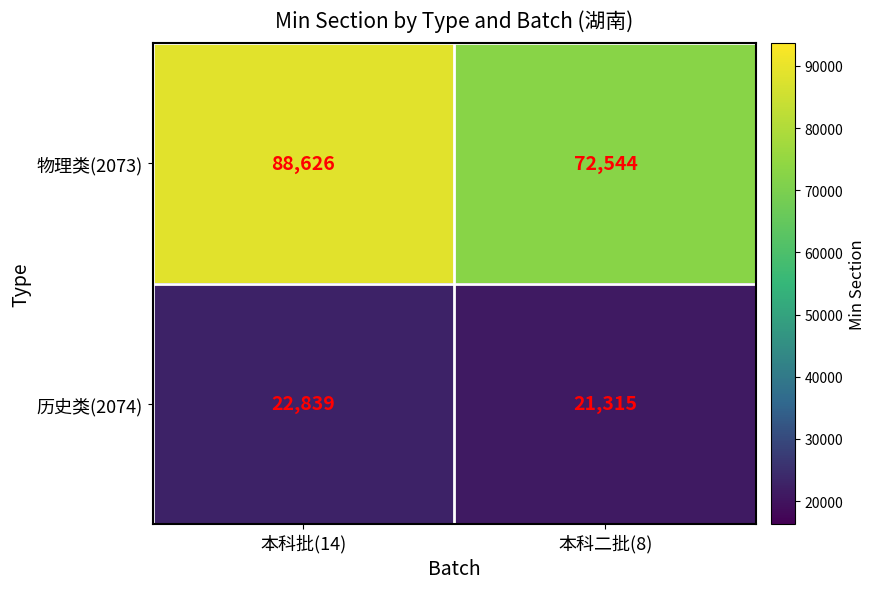

Is it true that 物理类(2073) equals 72544 at 本科二批(8)?

True